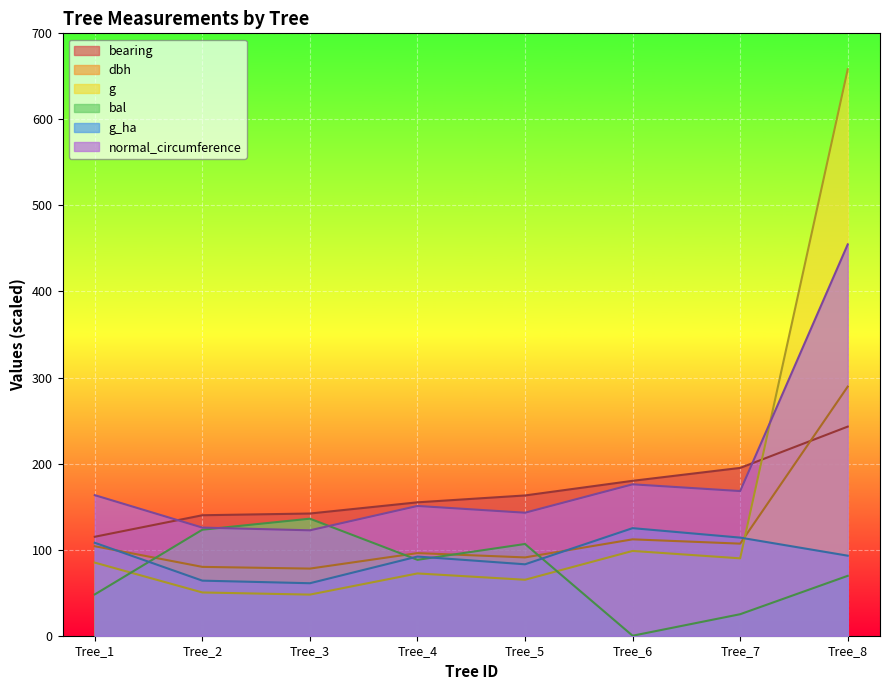

What are all the series names shown in the legend?

bearing, dbh, g, bal, g_ha, normal_circumference